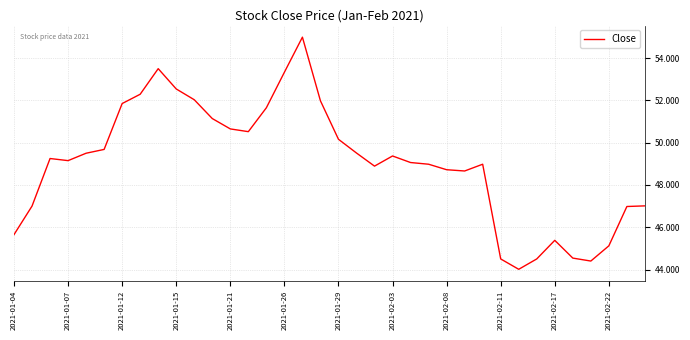

What is the greatest value displayed?

55.0